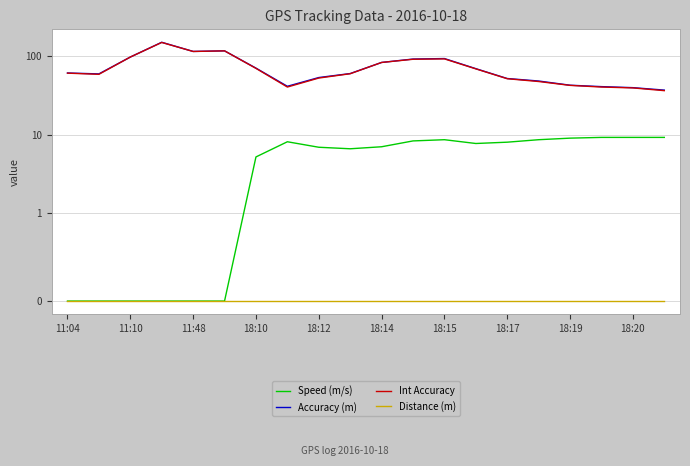

Is the value of Int Accuracy at 11:10 greater than the value of Distance (m) at 18:20?

Yes